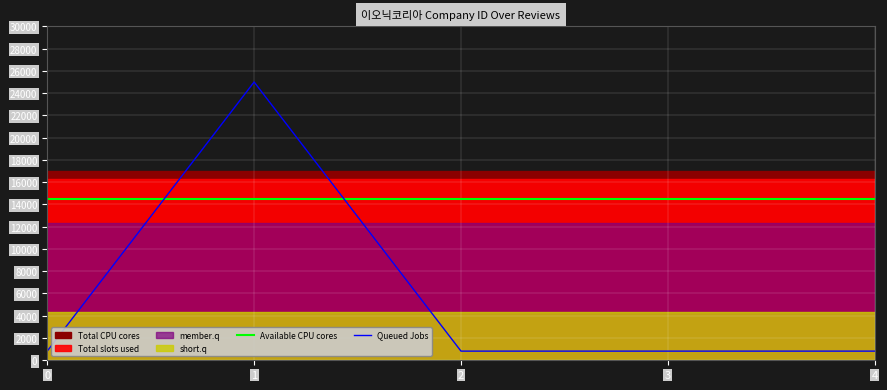

Reading right to left, extract all data points from this chart.

Available CPU cores: 4=14500	3=14500	2=14500	1=14500	0=14500
Queued Jobs: 4=823	3=823	2=823	1=25000	0=823